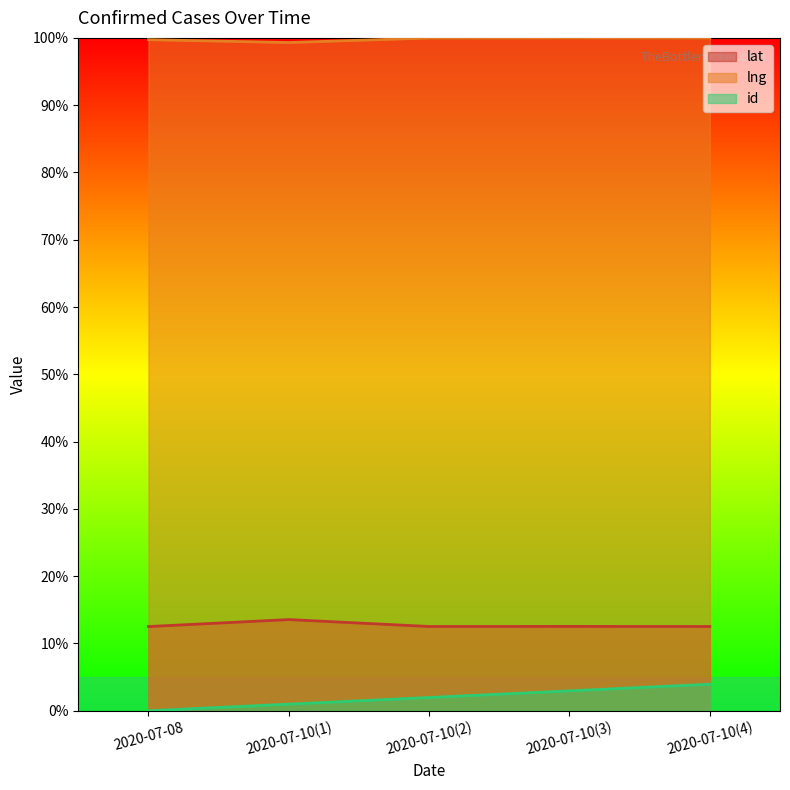

True or false: id has more than 0 points higher than both neighbors.

False